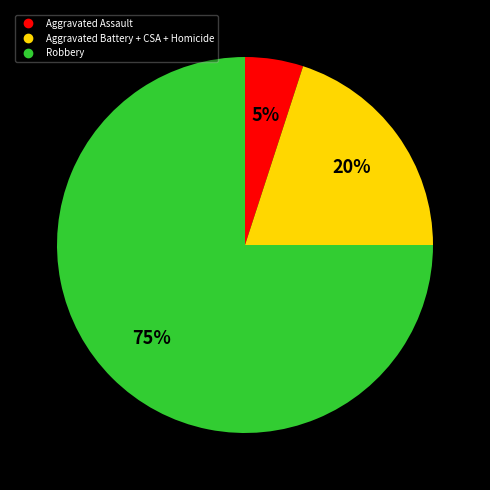

Does any single category account for the majority?

Yes